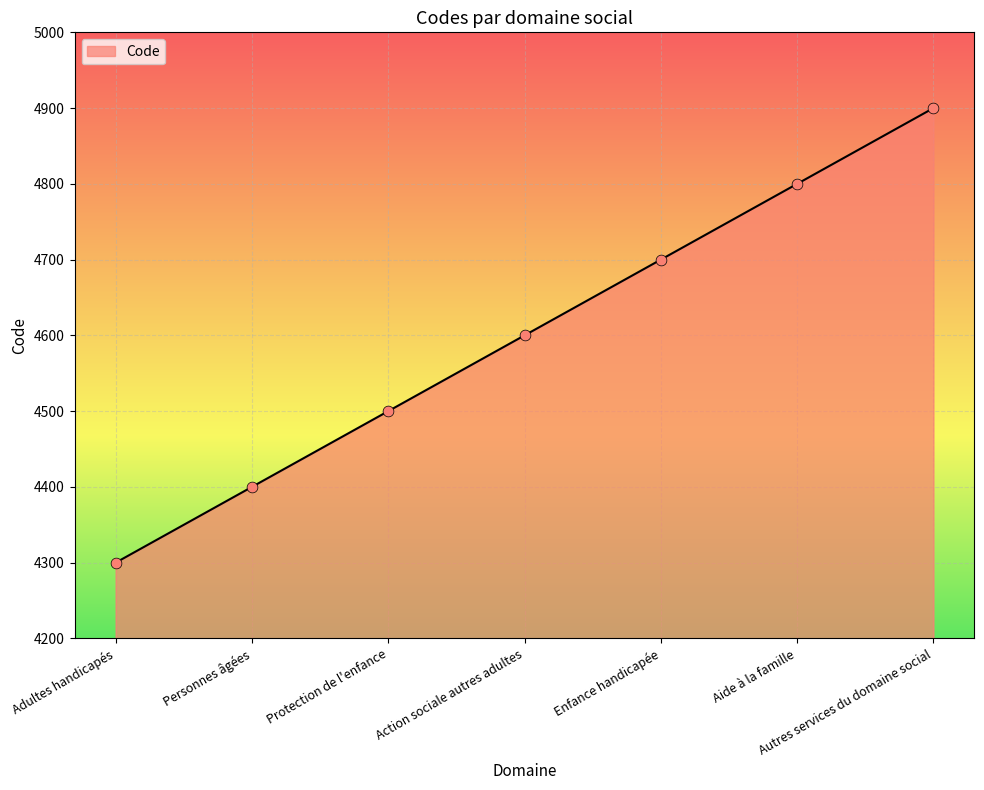

Approximately how many times larger is the value at Enfance handicapée compared to Adultes handicapés?

1.1